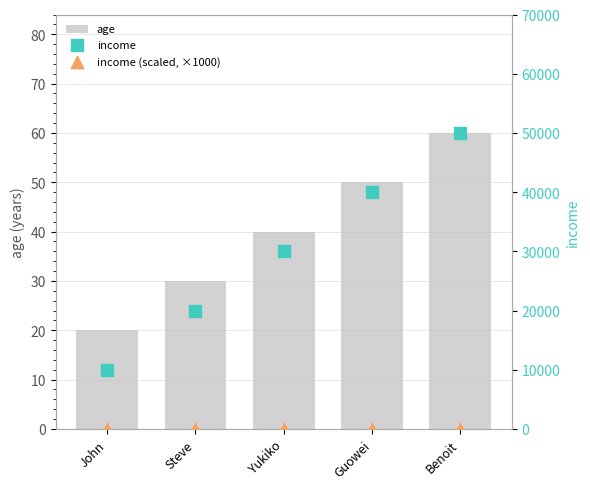

Which series has the largest Y range (max minus min)?

income